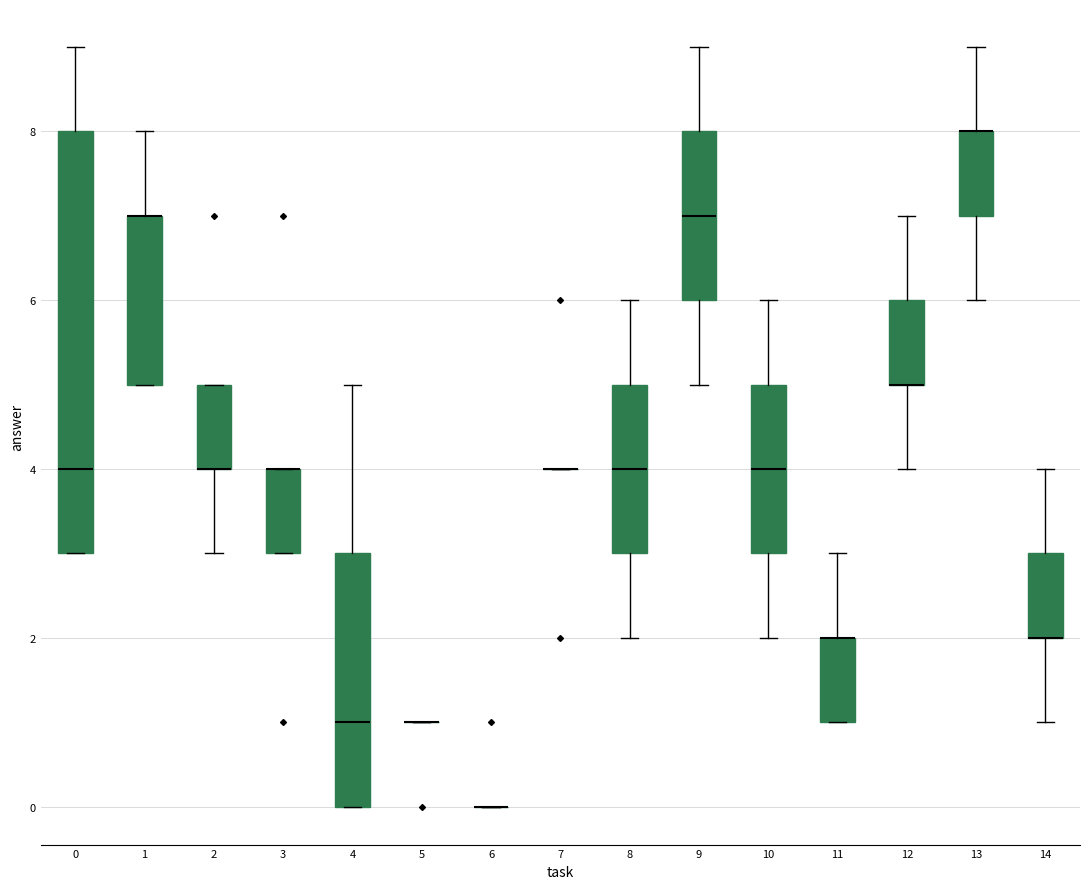

Where is the upper edge of the box at x = 2 on the y-axis? The values are not printed on the chart, so give them approximately, as read against the axis.

5